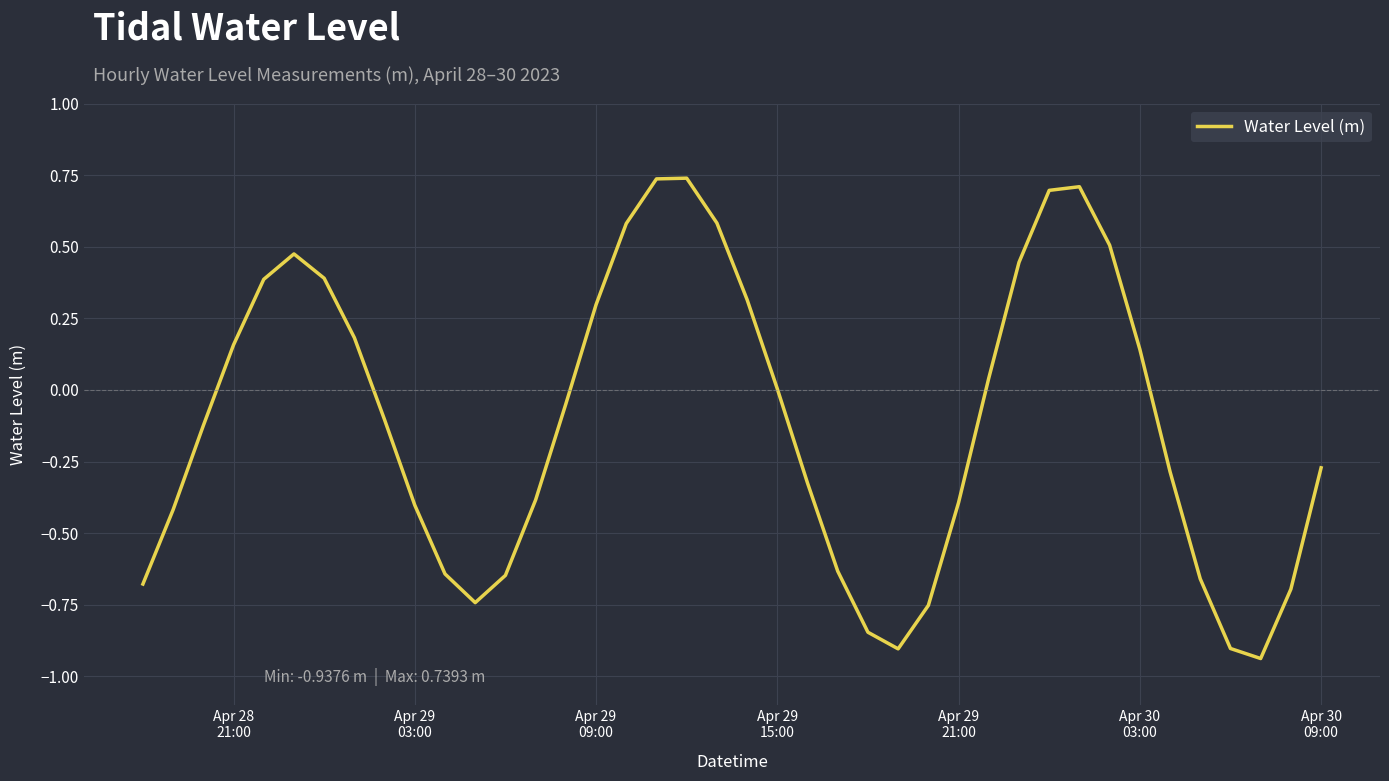

What is the difference between the maximum and minimum values?

1.7